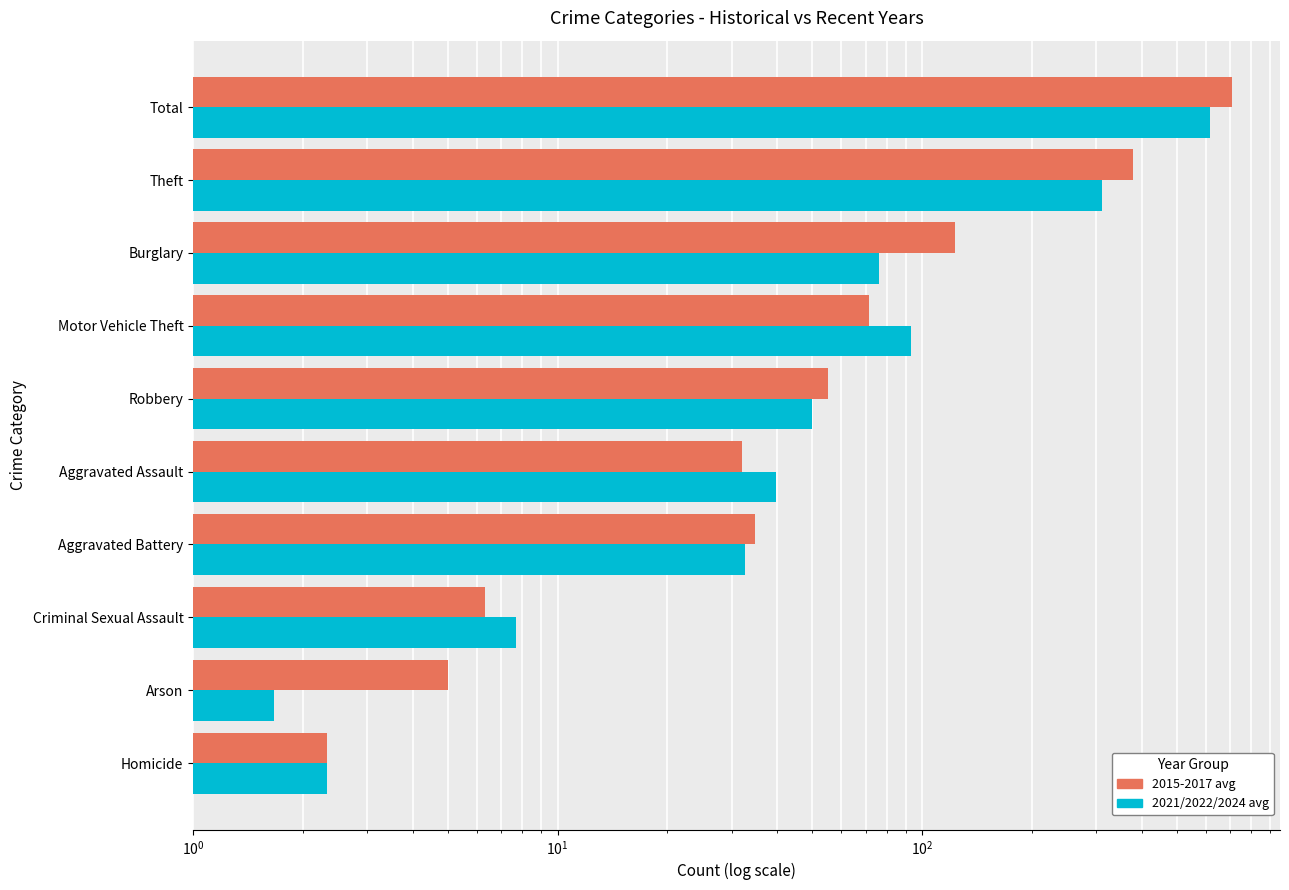

Which series has the widest spread of values?

2015-2017 avg